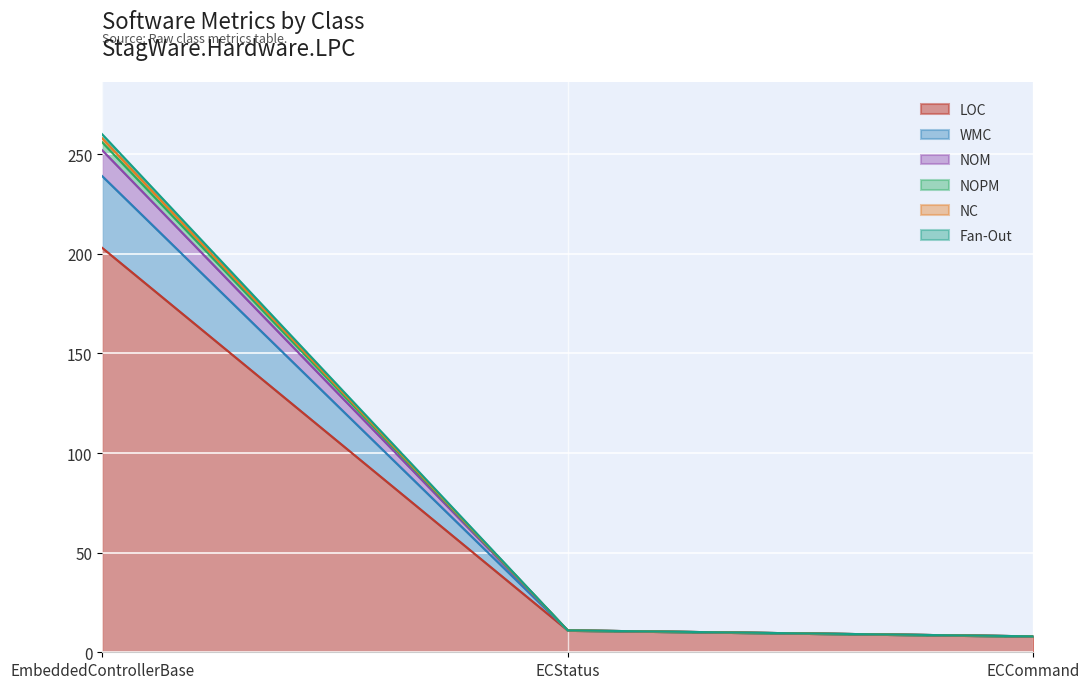

What is the maximum value shown in the chart?

260